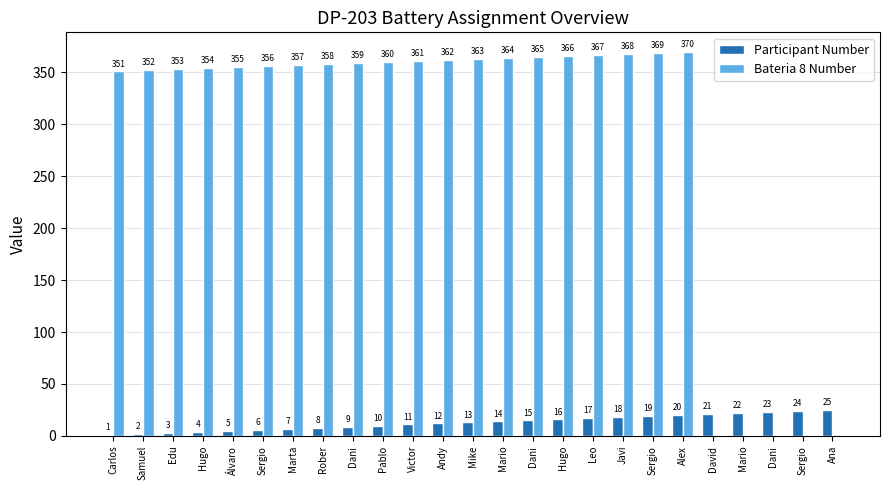

At which category is the sum across all series the highest?

Alex